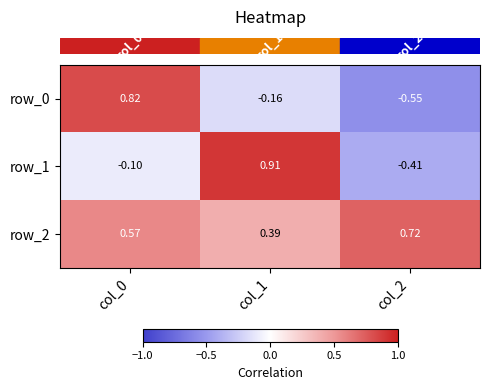

Is the value of row_0 at col_1 greater than the value of row_2 at col_0?

No